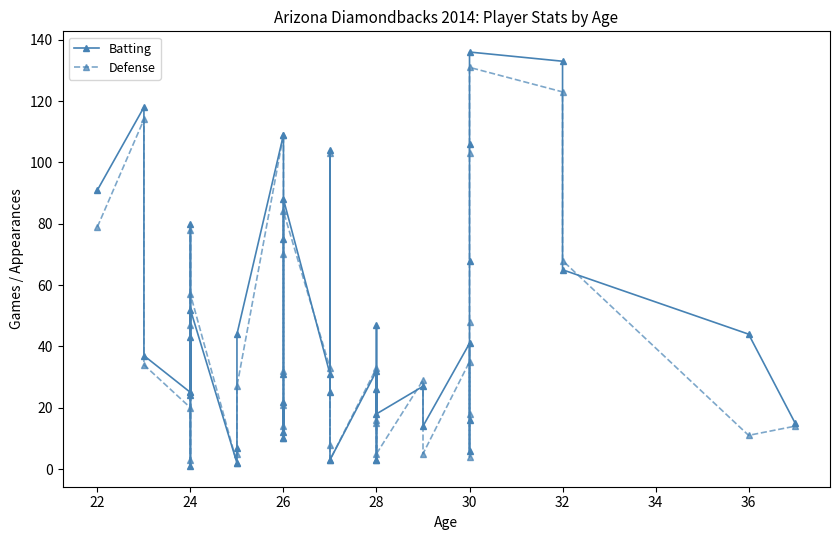

What is the difference between the highest and lowest values at 24?

3